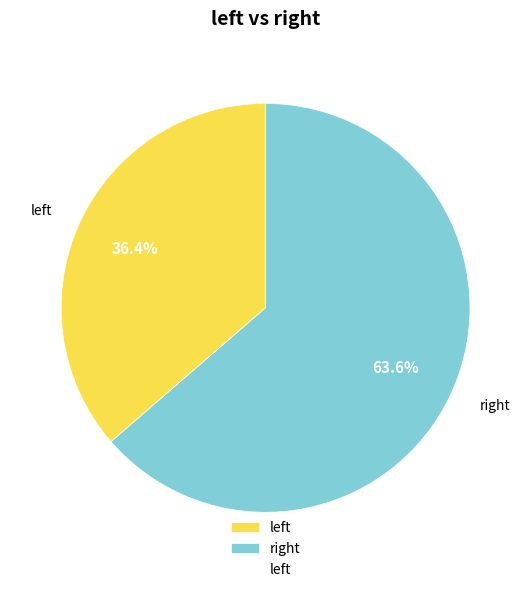

Rank the categories by value from highest to lowest.

right, left